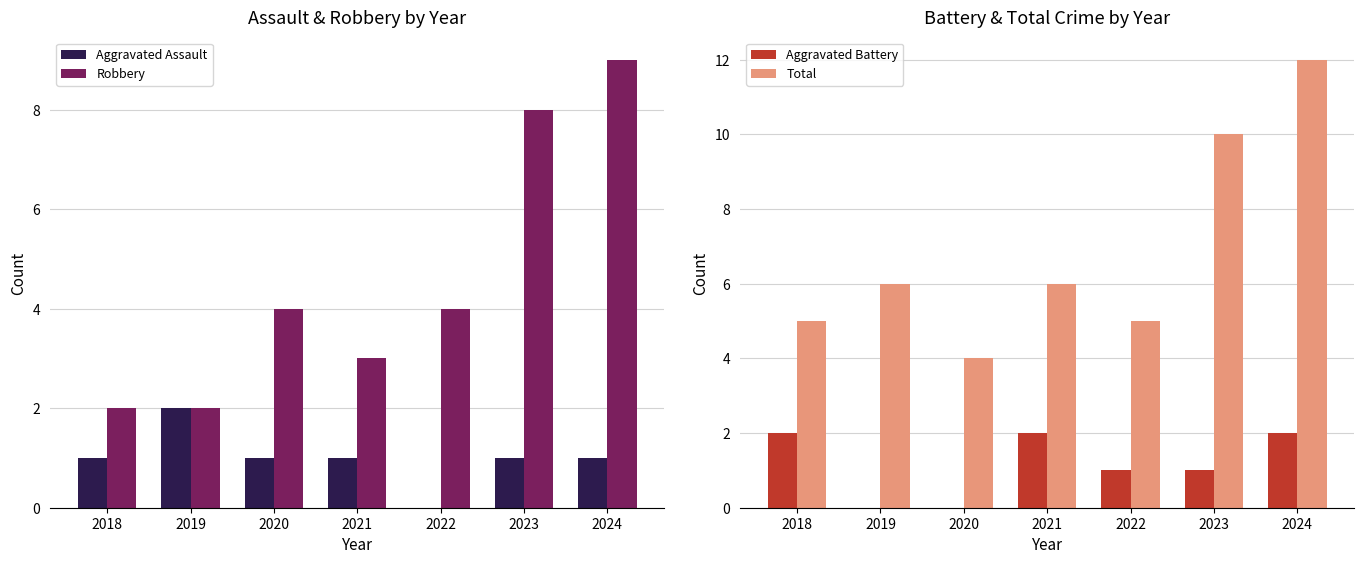

How many groups of bars are there?

7